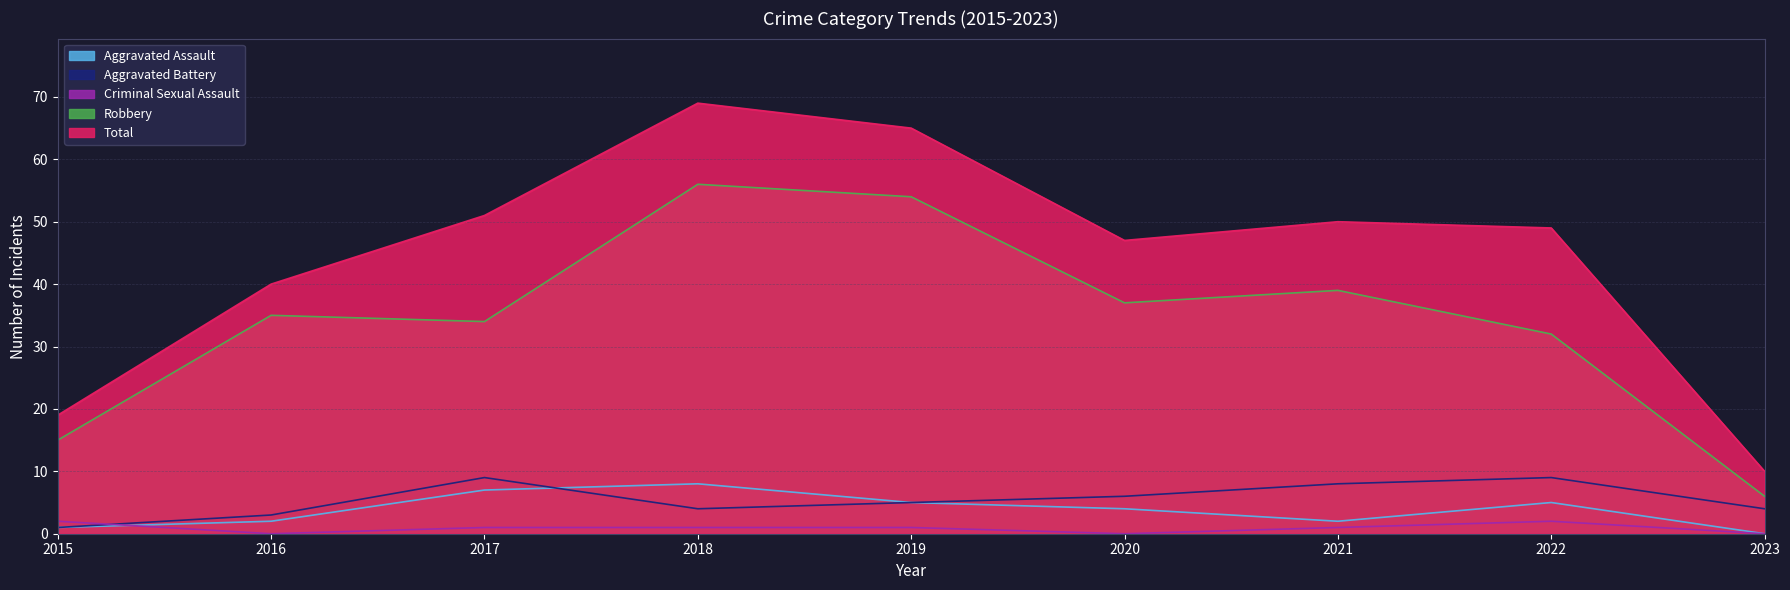

True or false: Total and Criminal Sexual Assault cross at least once.

False